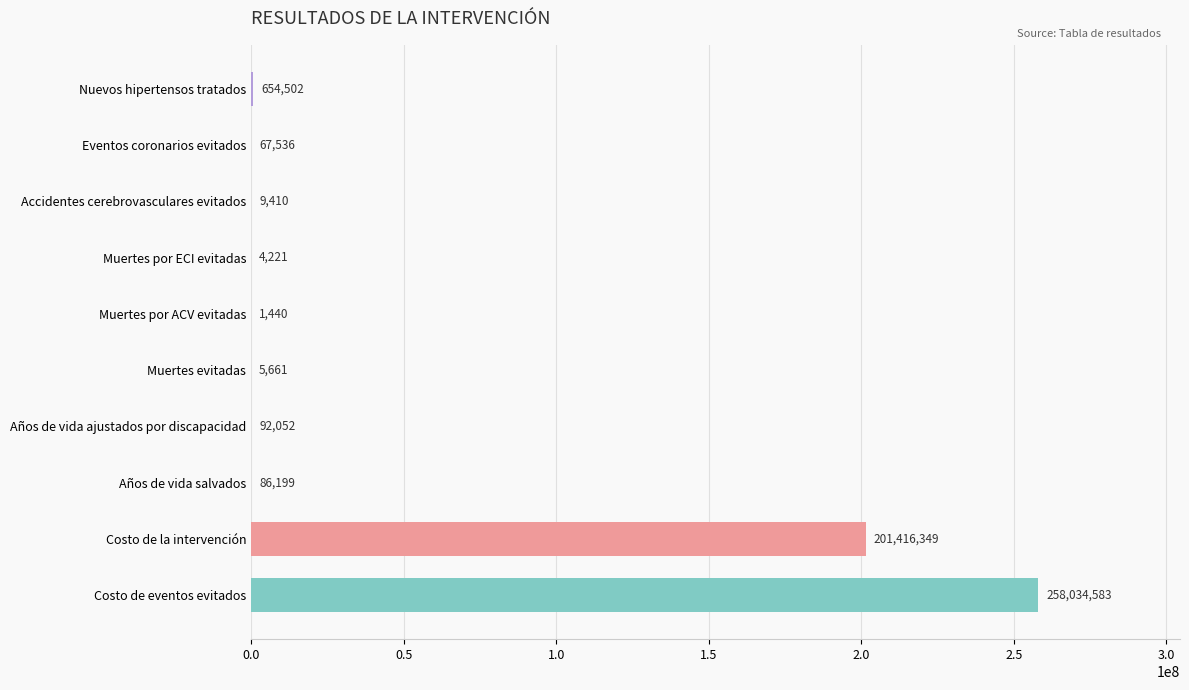

The value at Nuevos hipertensos tratados is 654501.7. True or false?

True